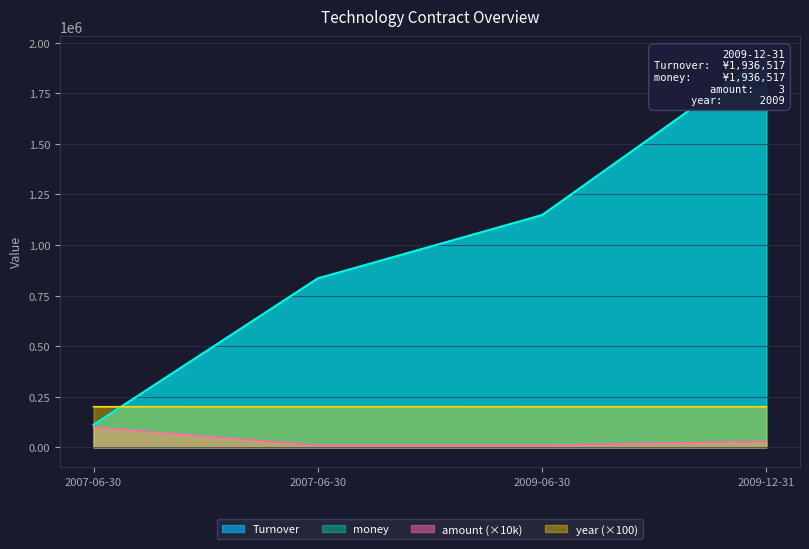

Reading right to left, extract all data points from this chart.

Turnover: 2009-12-31=1936517.5	2009-06-30=1148000.0	2007-06-30=835143.4	2007-06-30=112147.2
money: 2009-12-31=1936517.5	2009-06-30=1148000.0	2007-06-30=835143.4	2007-06-30=112147.2
amount: 2009-12-31=30000.0	2009-06-30=10000.0	2007-06-30=10000.0	2007-06-30=100000.0
year: 2009-12-31=200900.0	2009-06-30=200900.0	2007-06-30=200700.0	2007-06-30=200800.0